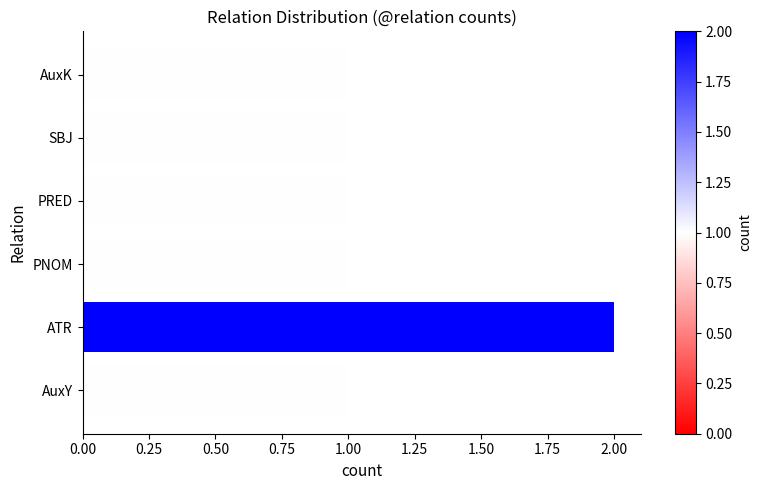

What is the ratio of the value at ATR to the value at SBJ?

2.0